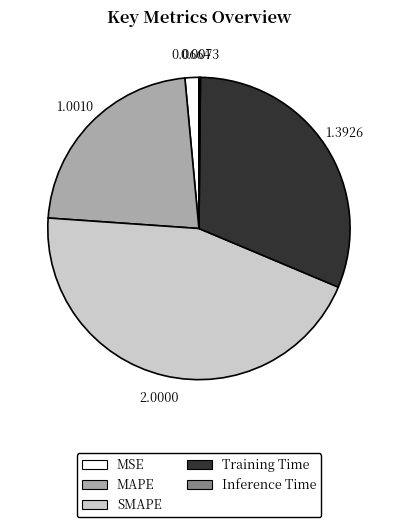

Which slice is the largest?

SMAPE